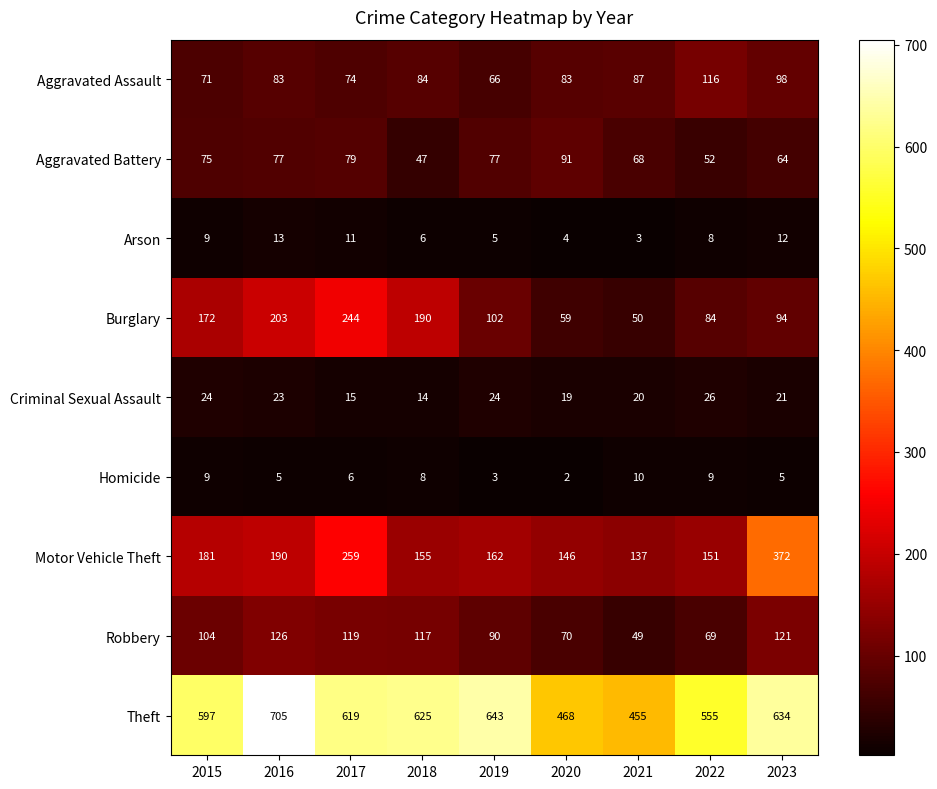

Which series has the largest total across all categories?

Theft